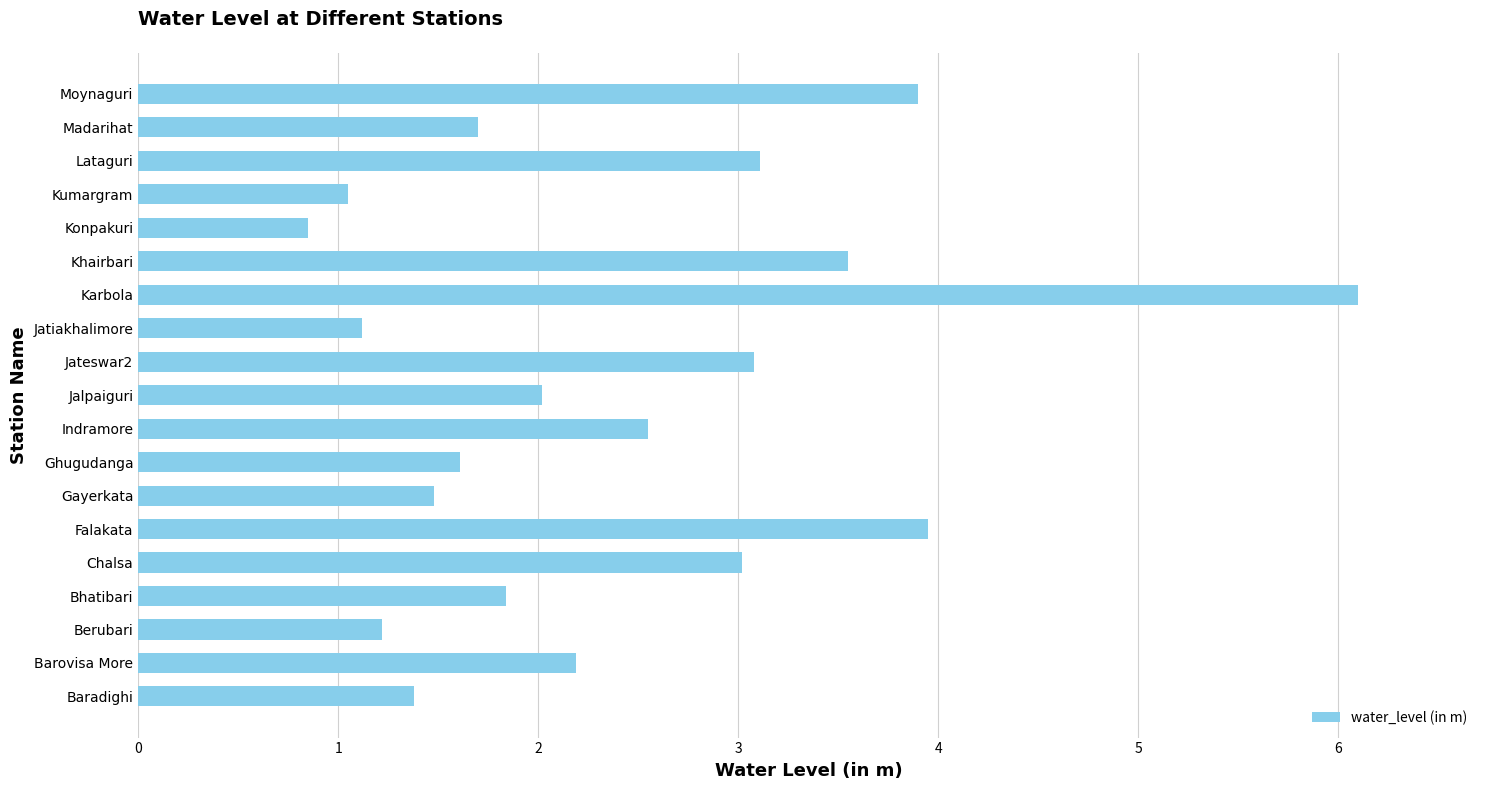

Are the bars grouped side by side (vs. stacked)?

No